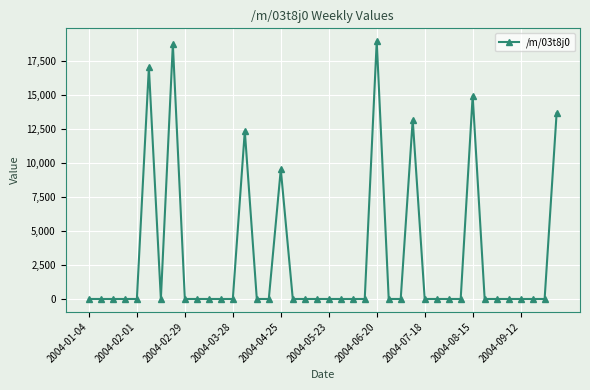

What is the sum of all values?

118447.8